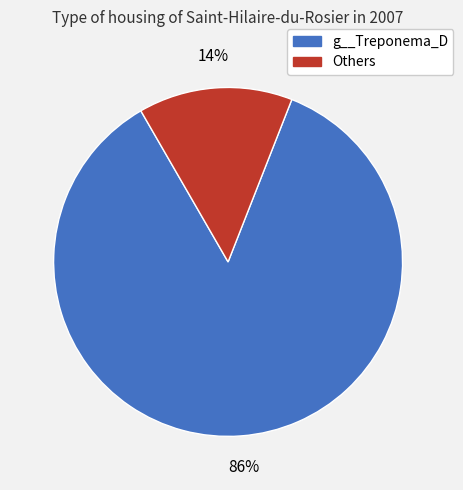

To the nearest percent, what is the average slice percentage?

50%